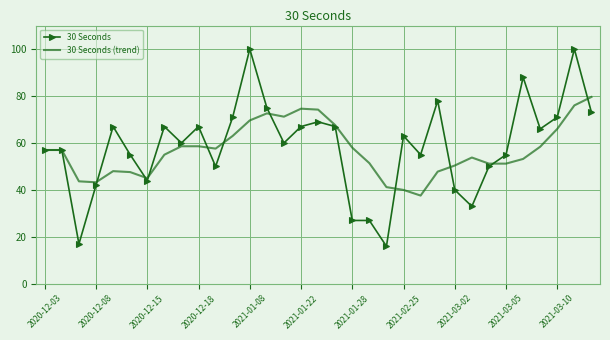

What are all the series names shown in the legend?

30 Seconds, 30 Seconds (trend)